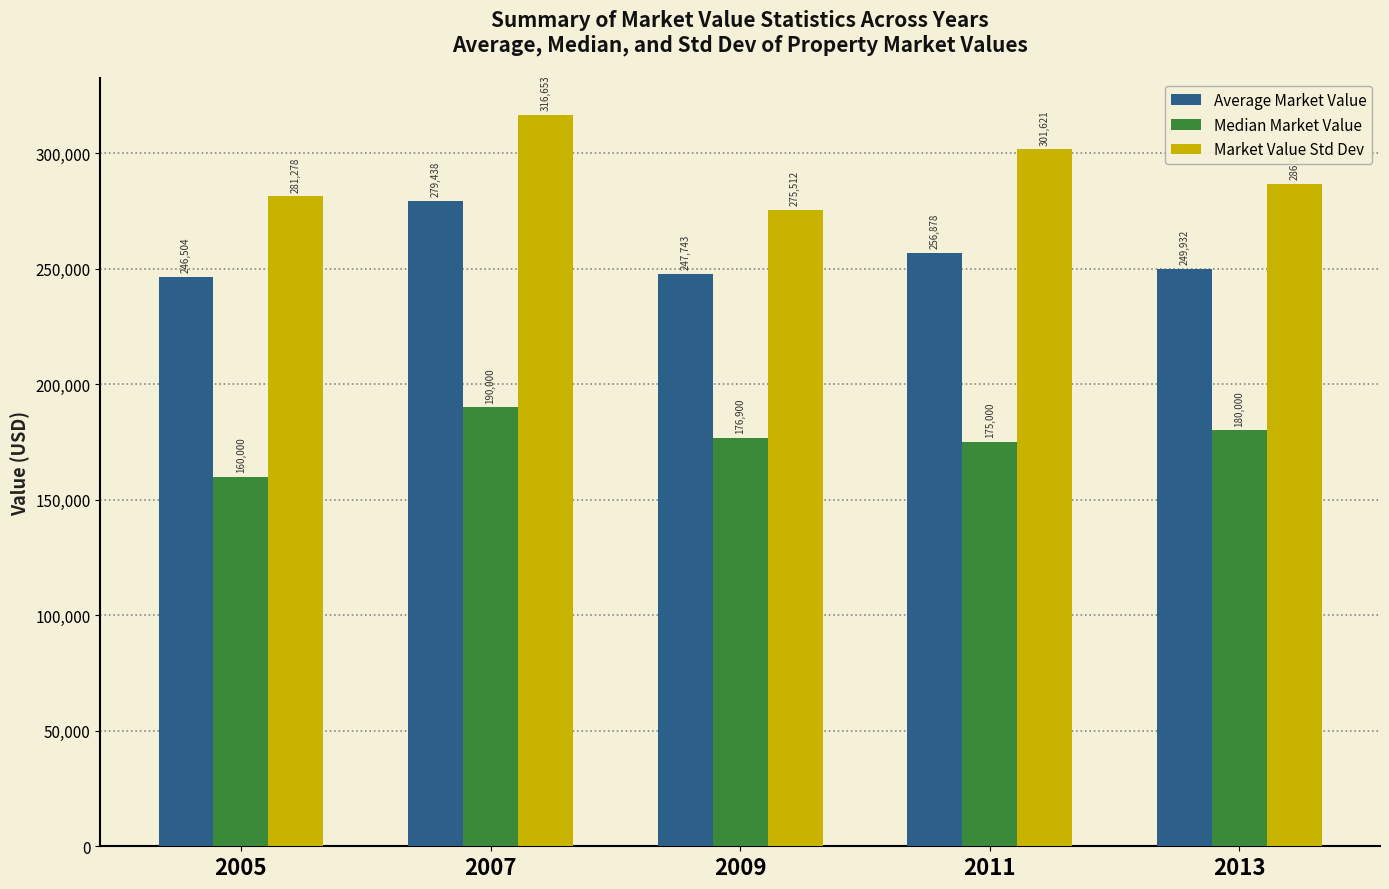

Count the number of data series in this chart.

3